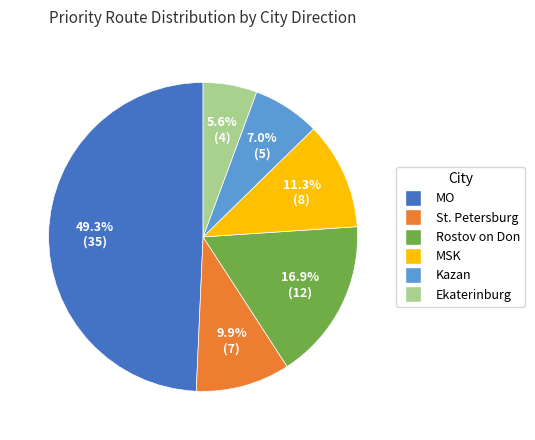

What is the smallest slice in the pie chart?

Ekaterinburg